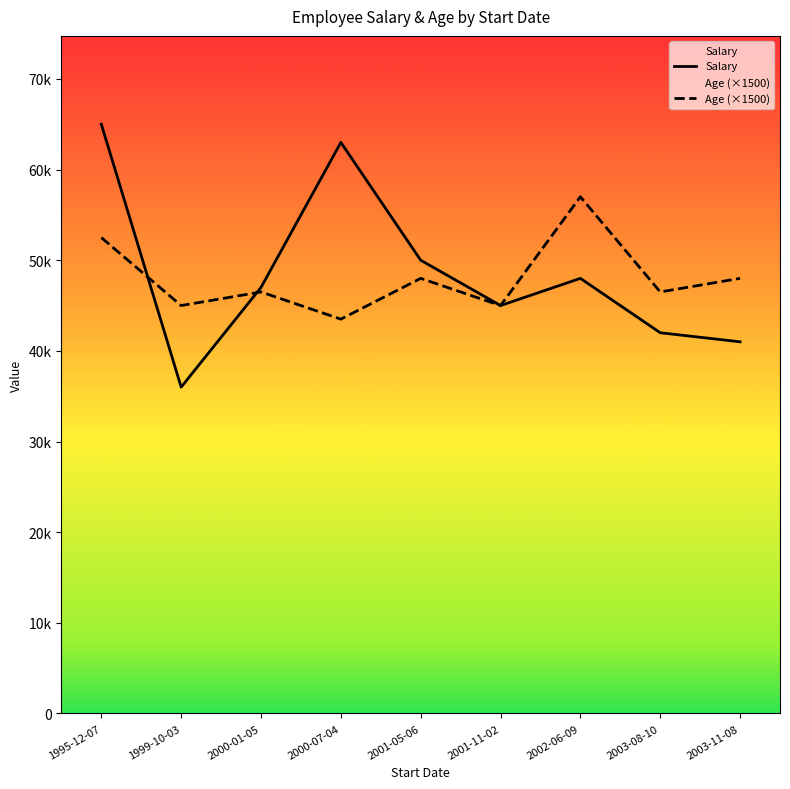

How many lines are shown in the chart?

2